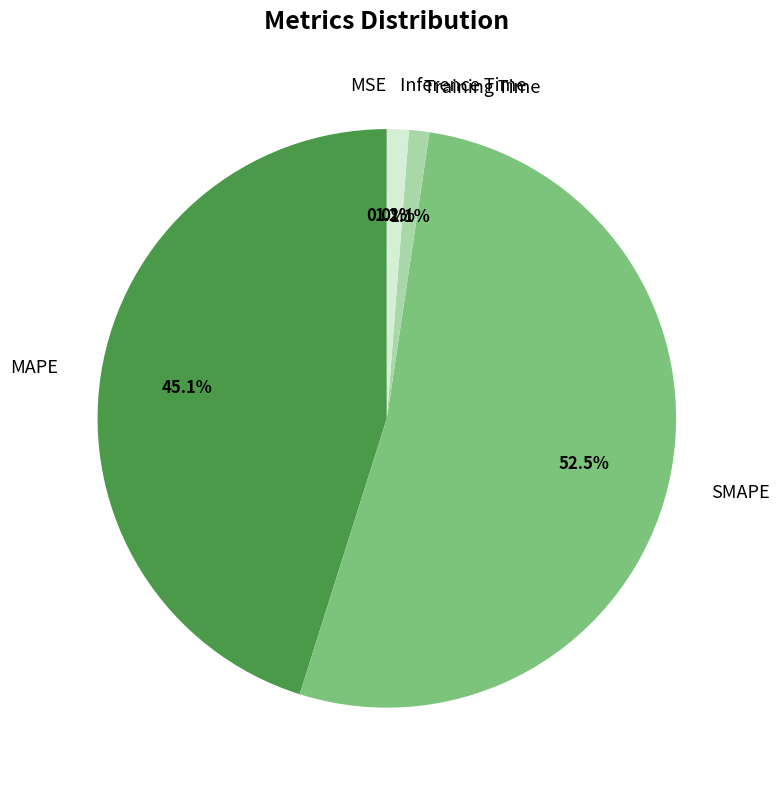

True or false: SMAPE accounts for 39% of the total.

False